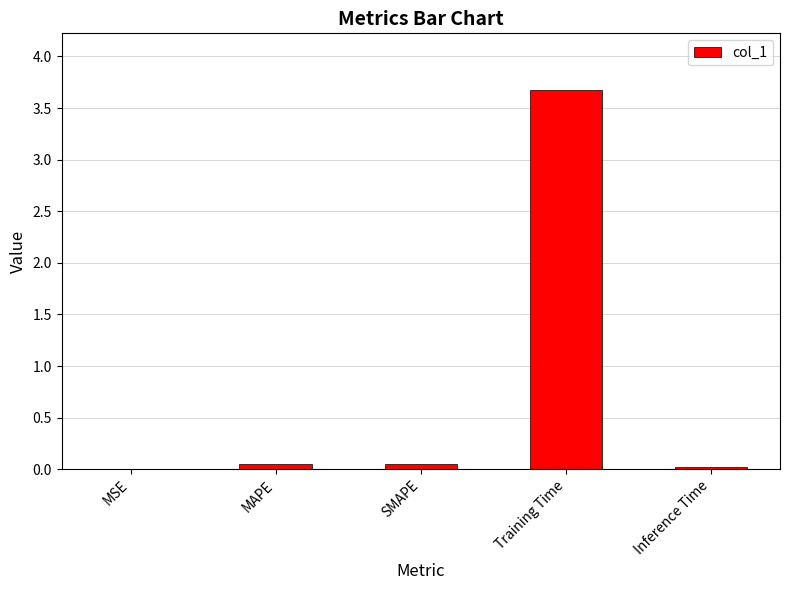

What is the greatest value displayed?

3.7